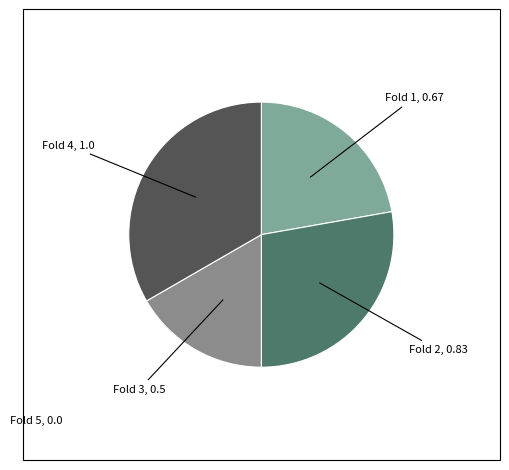

How many segments does this pie chart have?

4